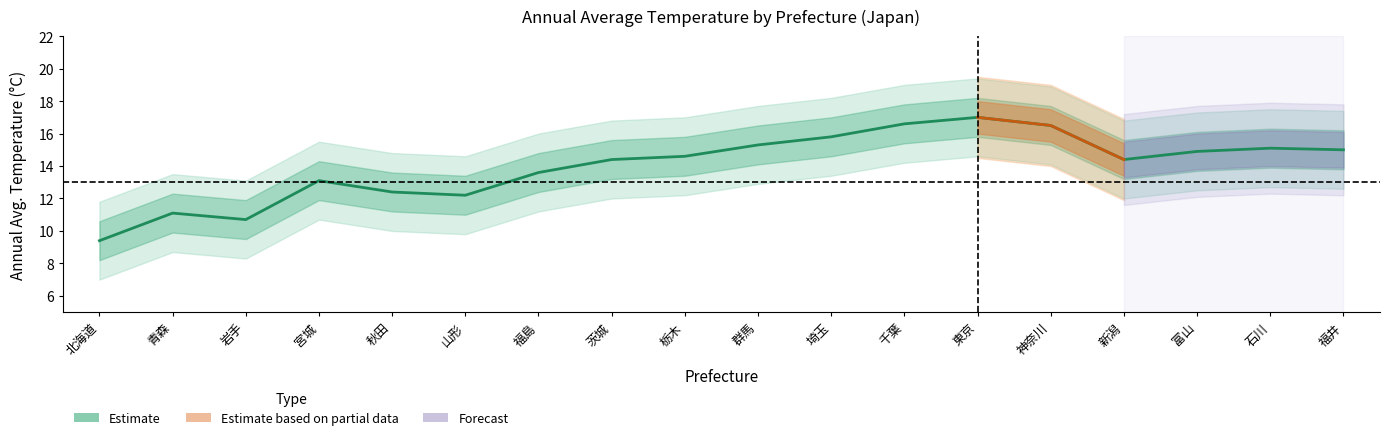

What is the approximate value at 青森?

11.1